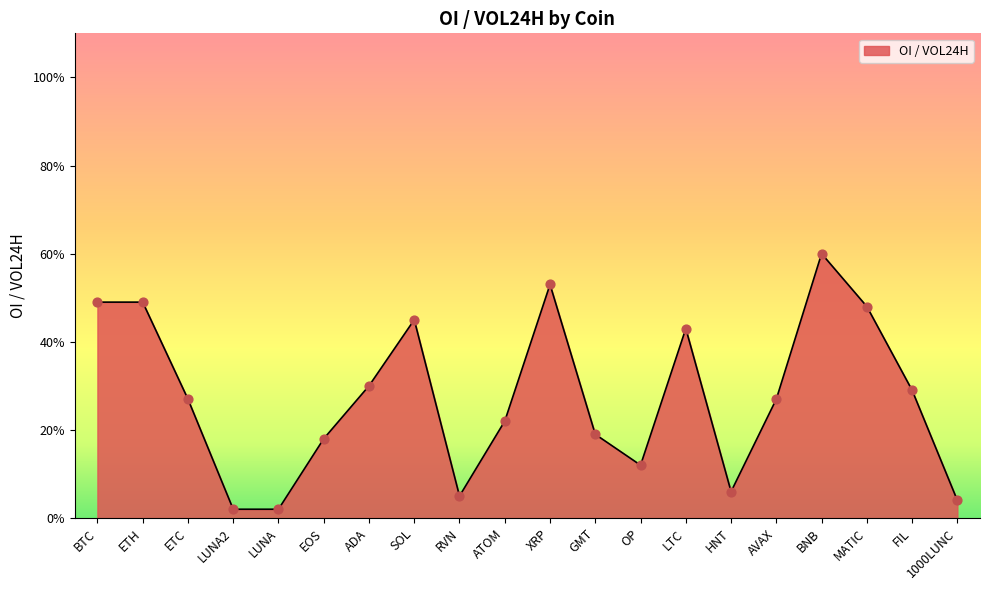

Is this an area chart (filled region under the line)?

Yes